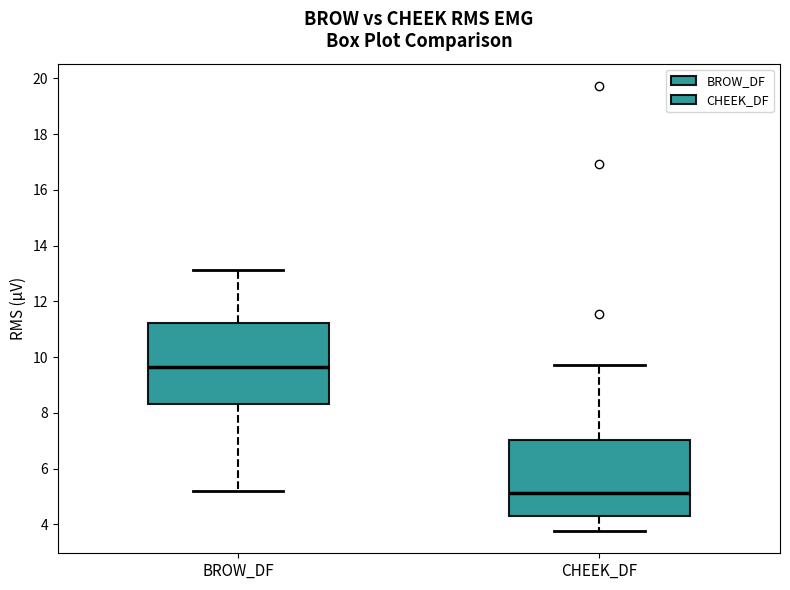

Which box's median line is the lowest?

CHEEK_DF